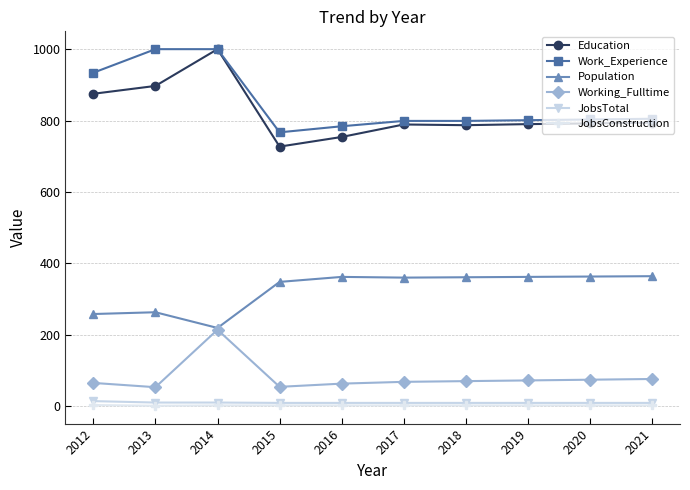

What is the value of the JobsConstruction point at the 10th from the left?

2